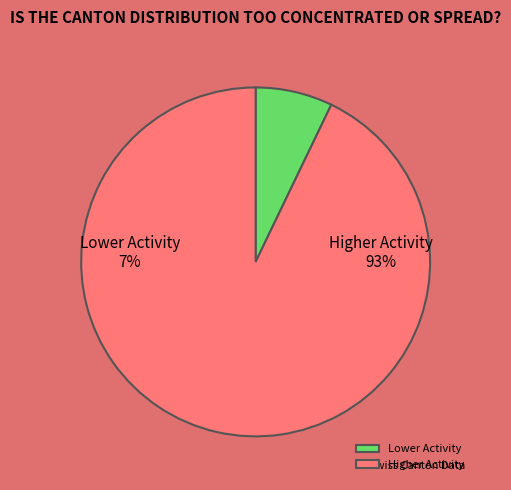

True or false: OW accounts for 1% of the total.

False